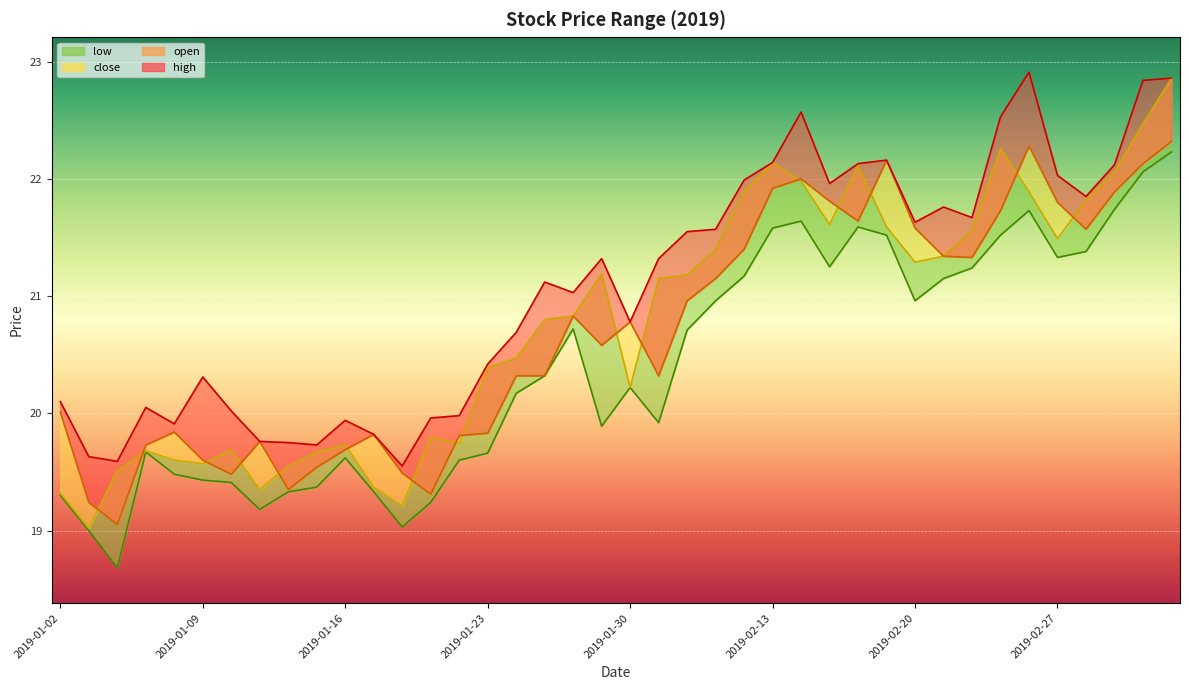

What is the sum of all low values?

816.3